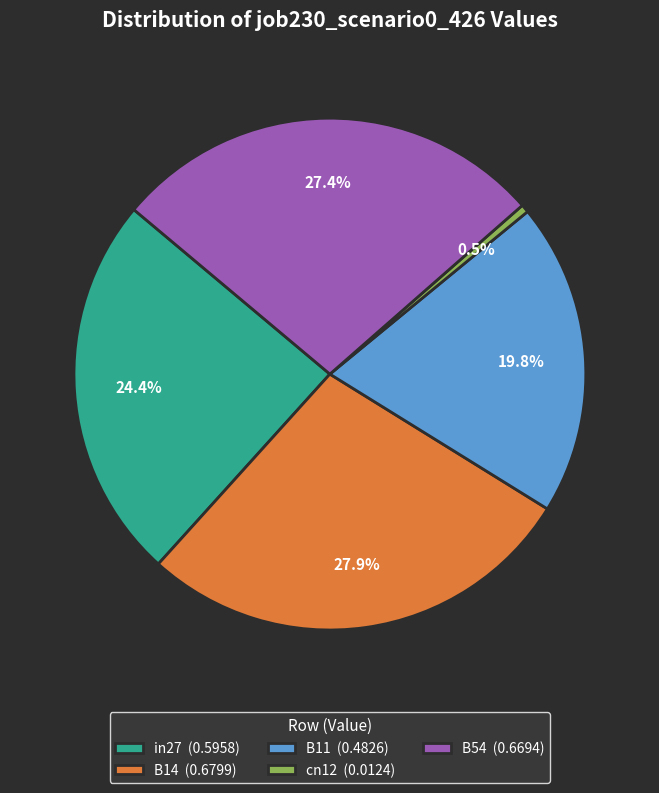

To the nearest percent, what is the difference between the largest and smallest slice percentages?

27%